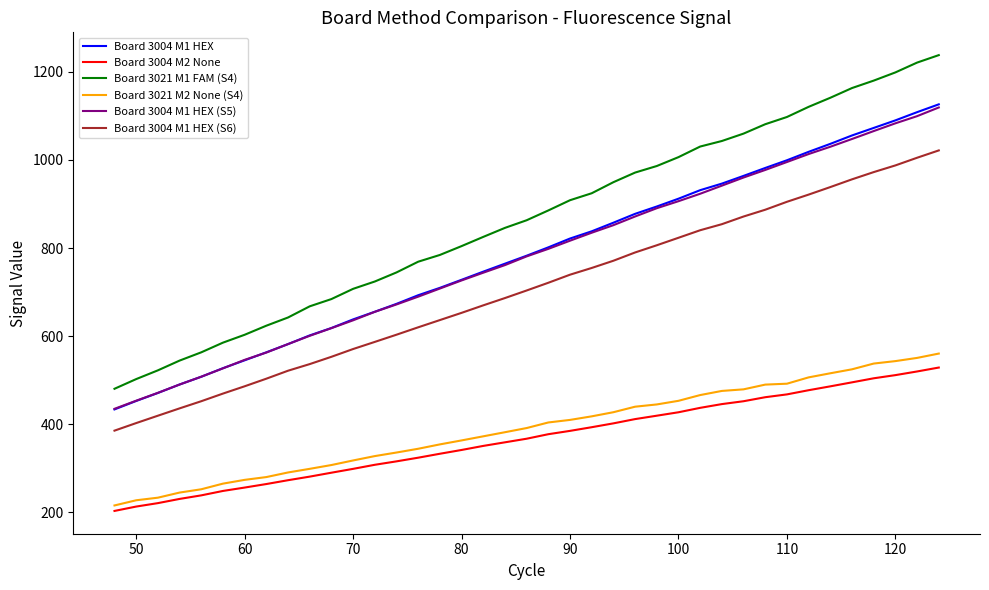

Which series has the widest spread of values?

Board 3021 M1 FAM (S4)